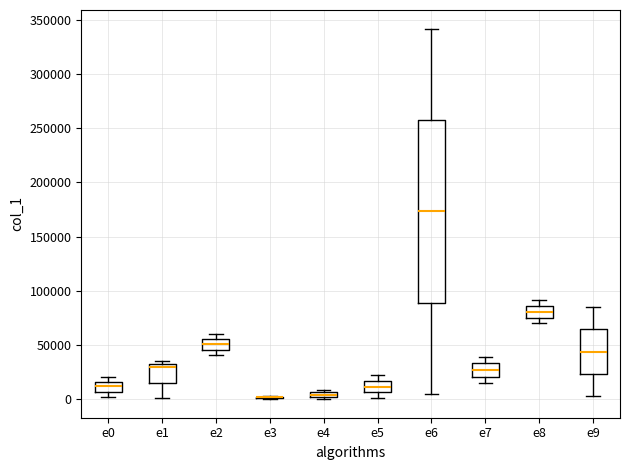

Comparing the boxes themselves (not the whiskers), which one is the tallest?

e6